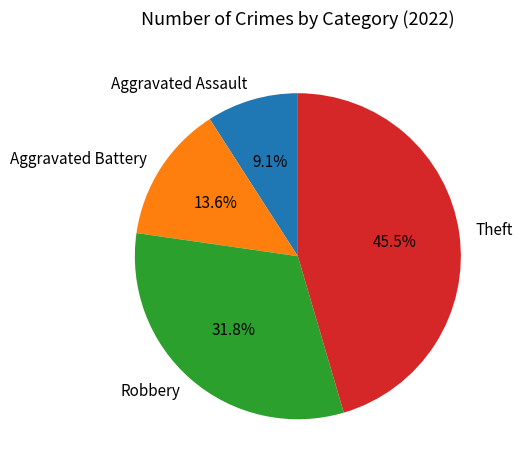

The Aggravated Battery slice represents 14% of the pie. True or false?

True